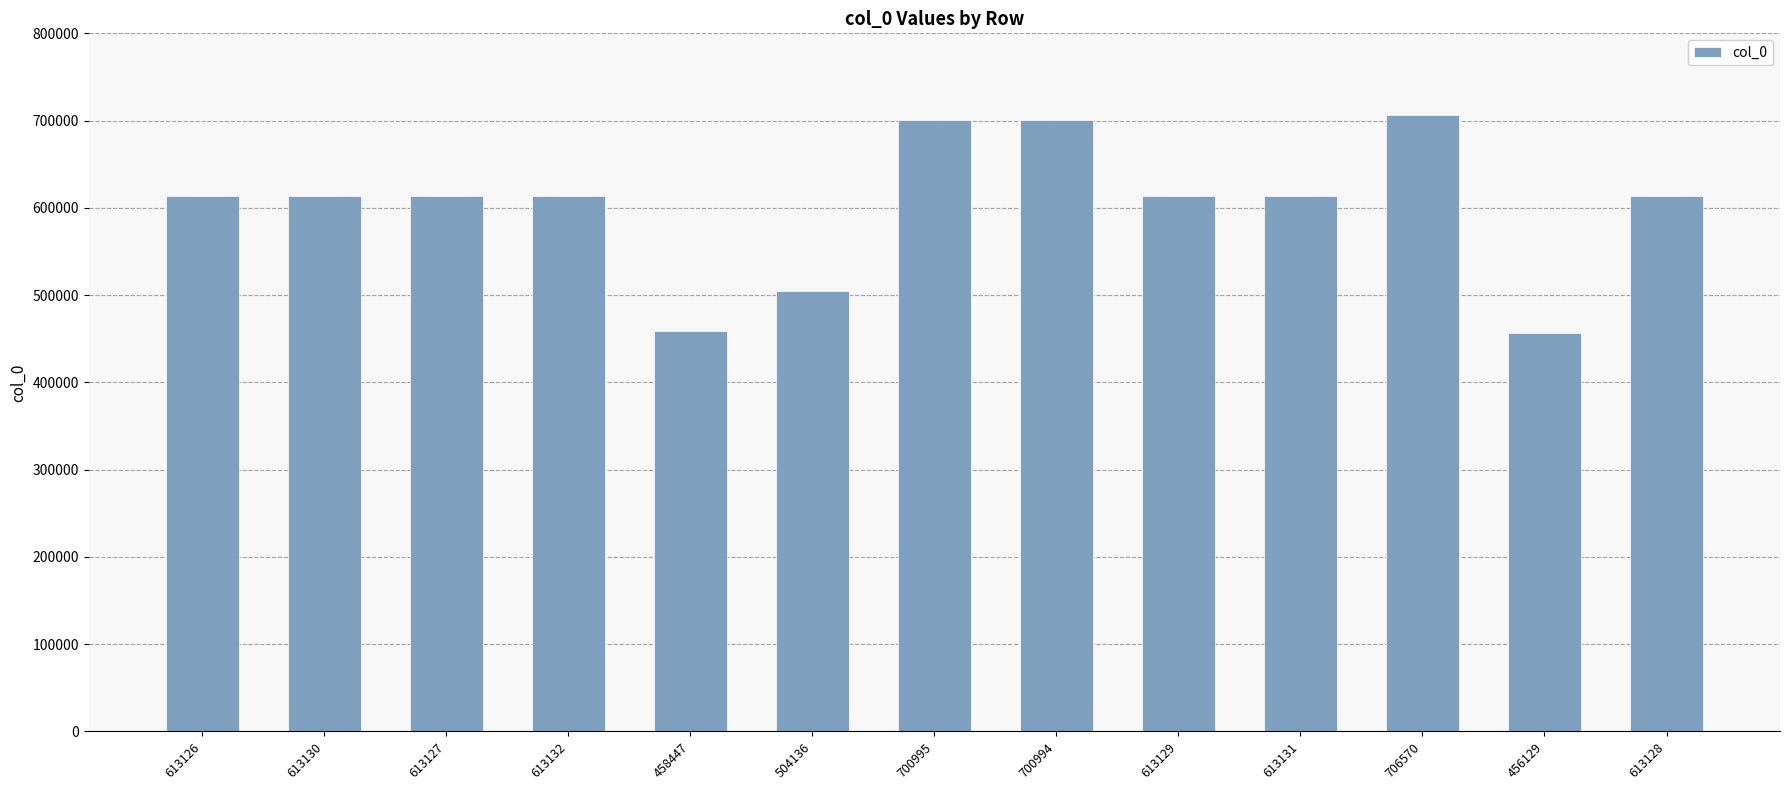

What is the label of the 2nd bar from the right?

456129